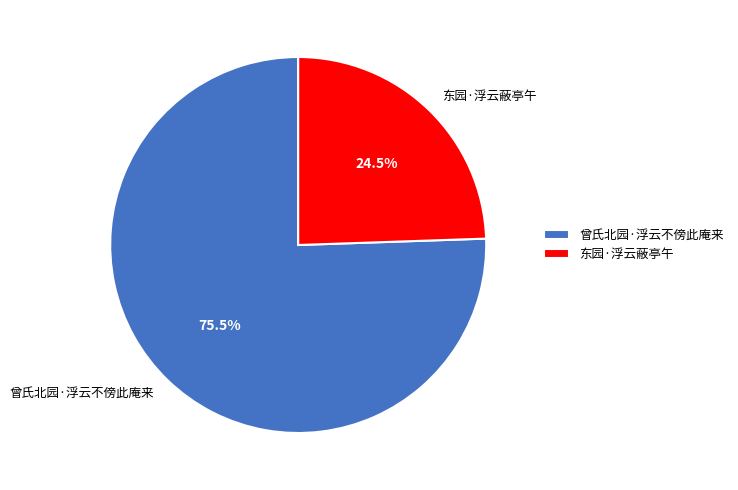

What is the largest slice in the pie chart?

曾氏北园·浮云不傍此庵来